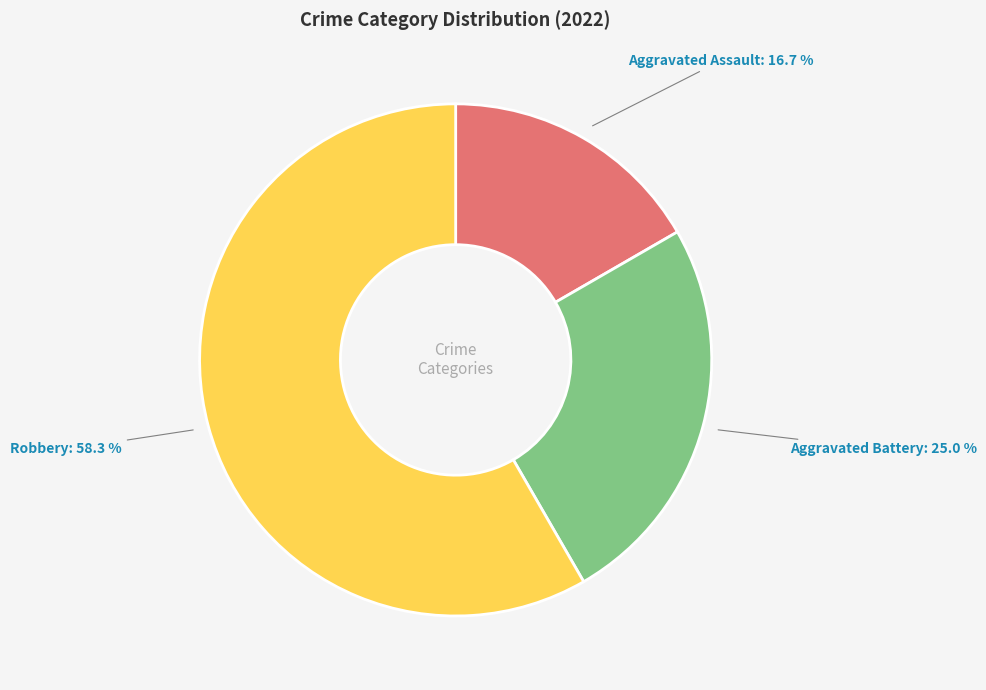

Is the sum of Robbery and Aggravated Assault greater than half?

Yes